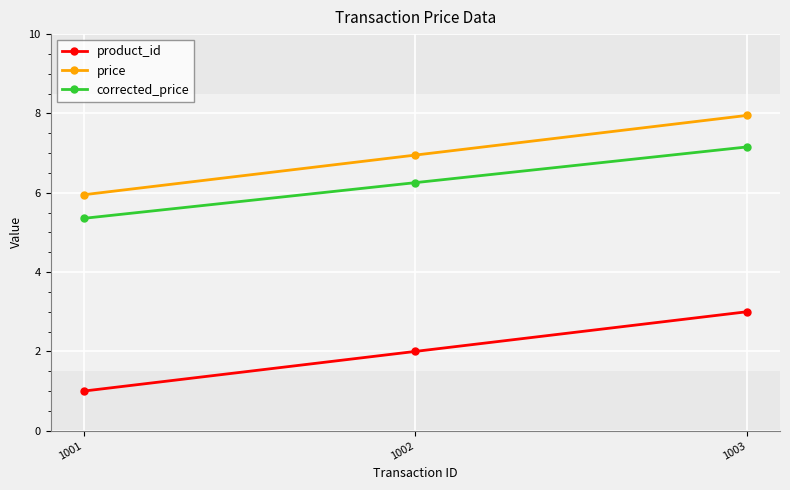

What is the value of the corrected_price point at the 1st from the left?

5.4